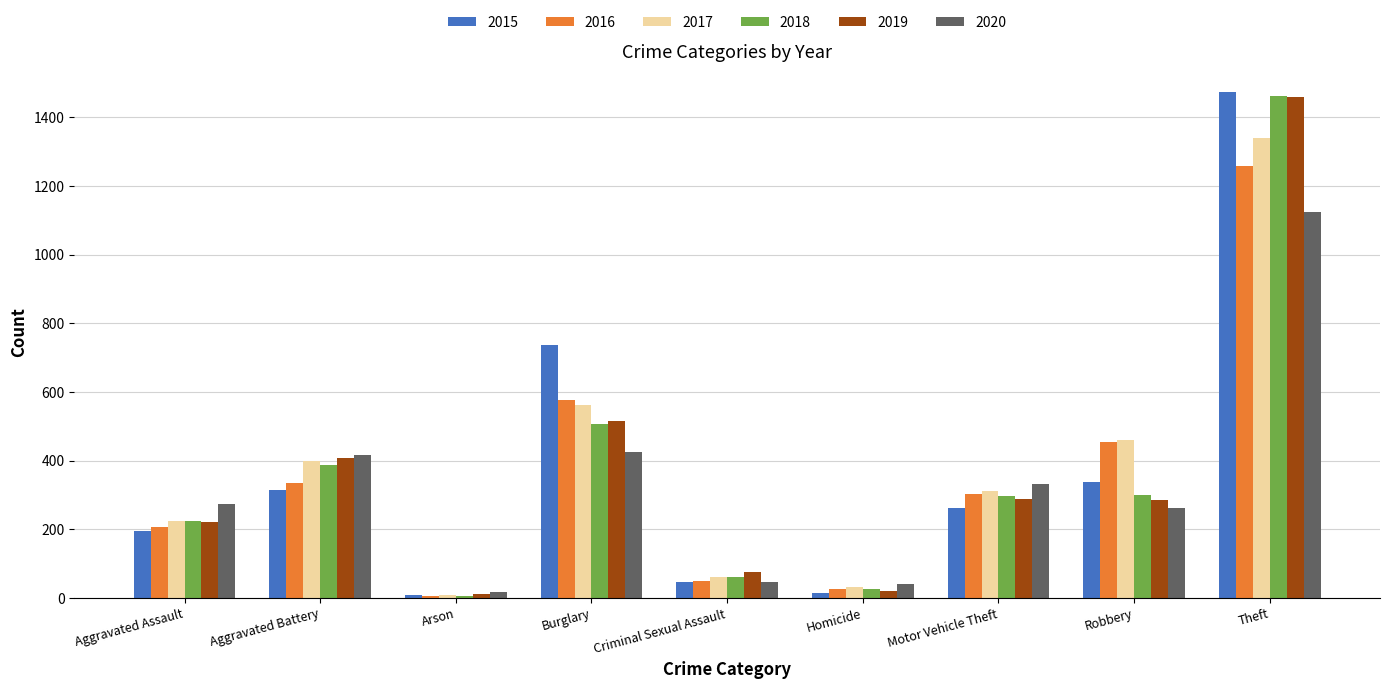

Between Aggravated Assault and Robbery, which series saw the biggest shift?

2016